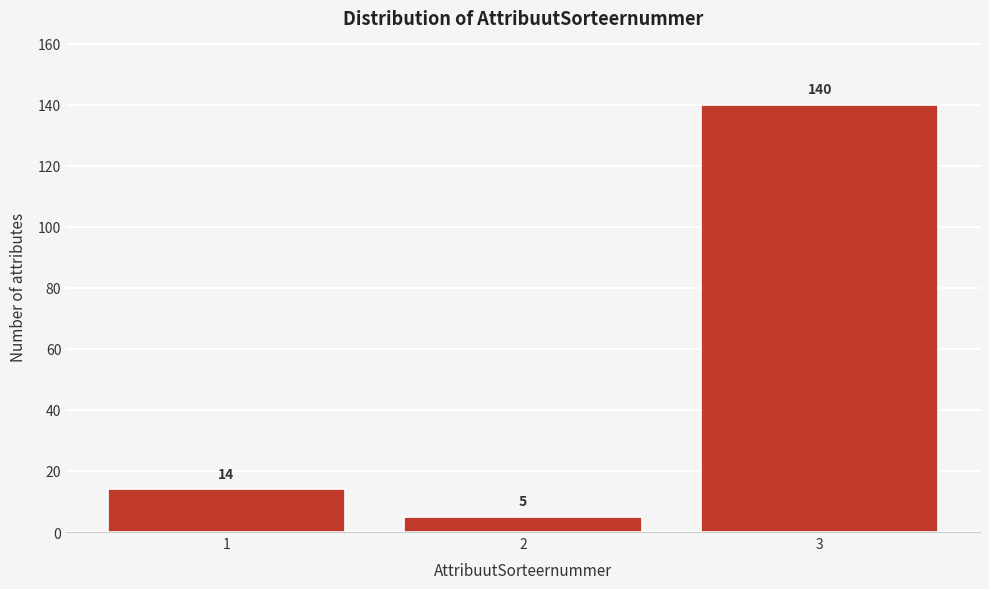

Reading right to left, what are all the values shown in this chart?

3=140	2=5	1=14